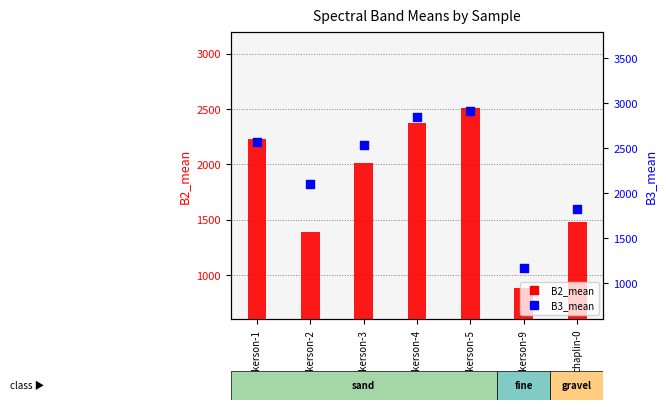

What is the total value across all series at wilkerson-1?

4810.1